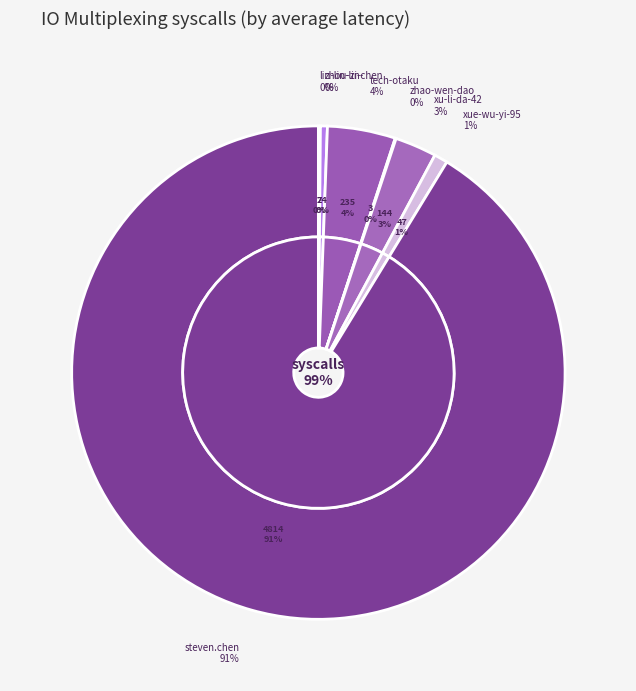

To the nearest percent, what is the average slice percentage?

14%